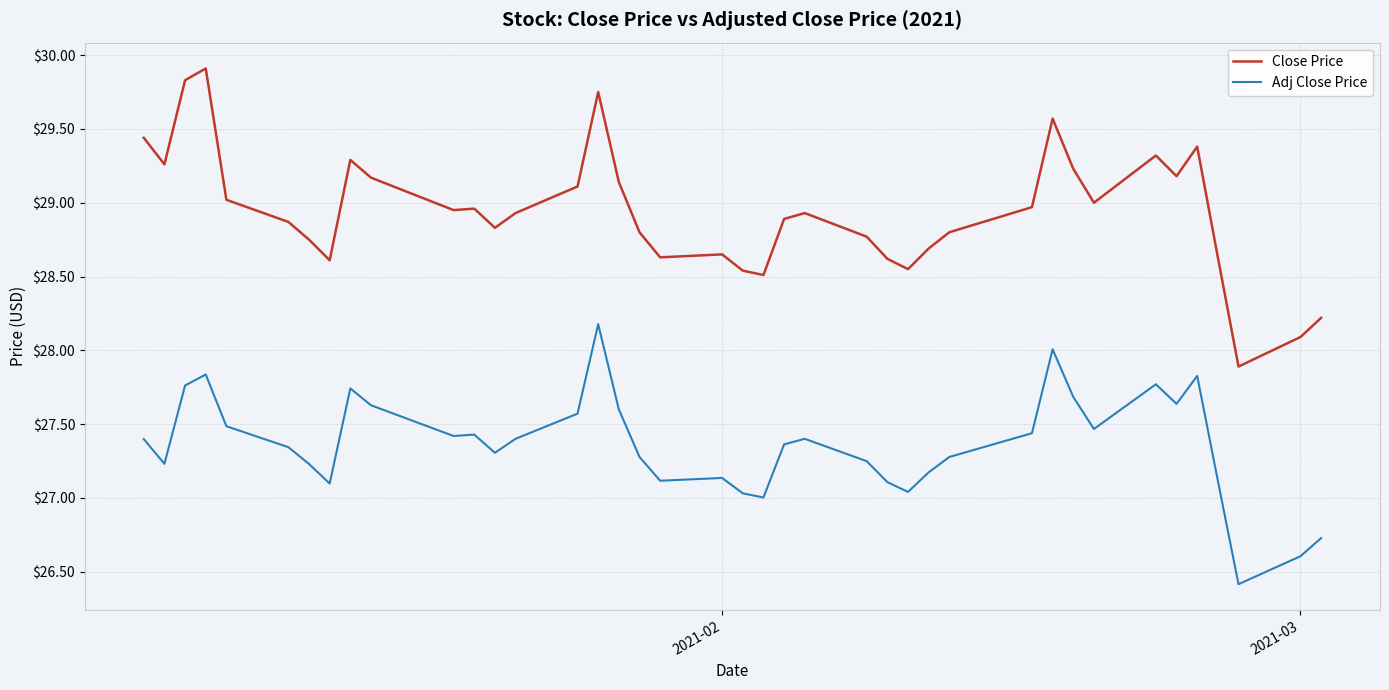

Which series has the largest total across all categories?

Close Price